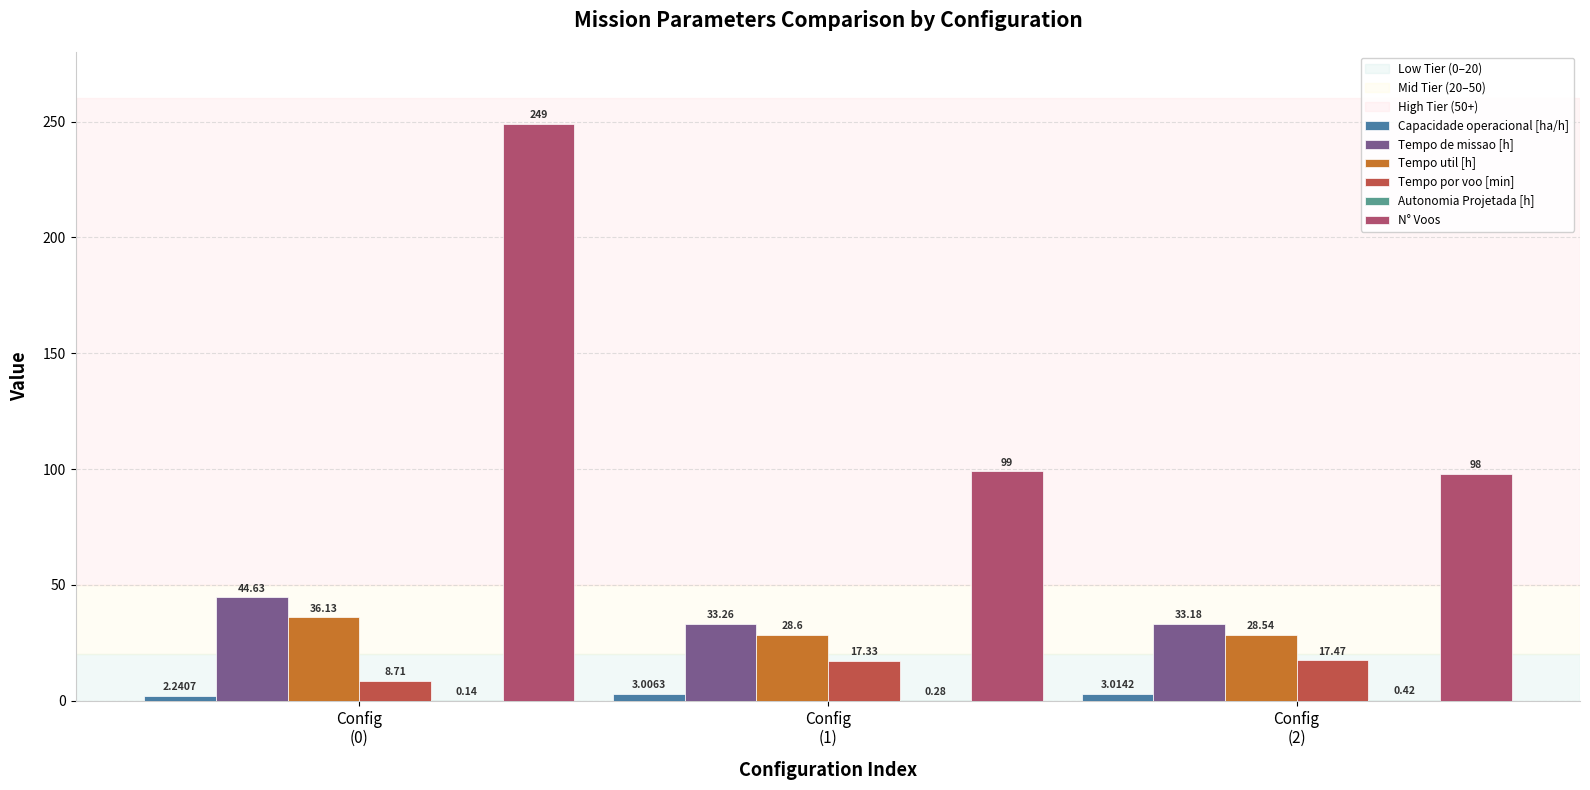

Which series changed the most between Config
(1) and Config
(2)?

N° Voos